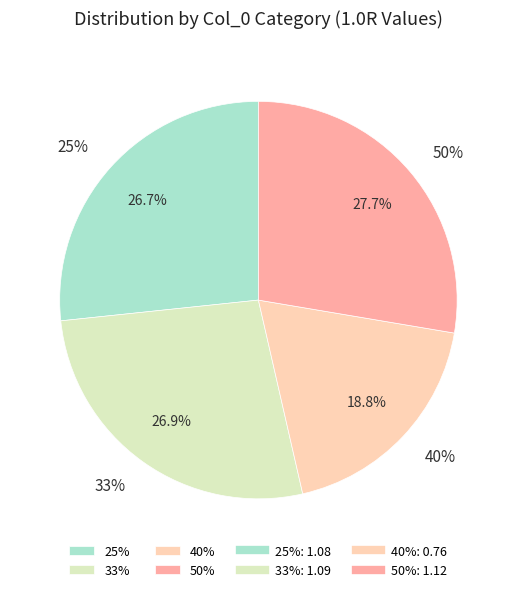

What is the total percentage of 33% and 40%?

45.7%